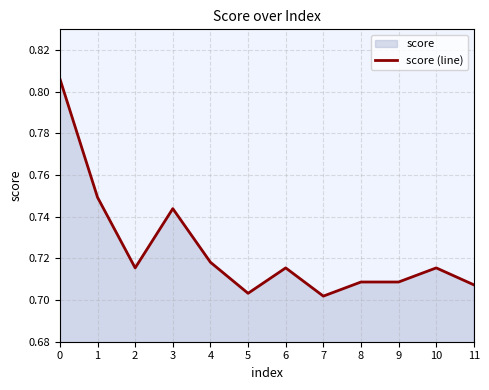

True or false: the data shows 0.9 at 9.

False